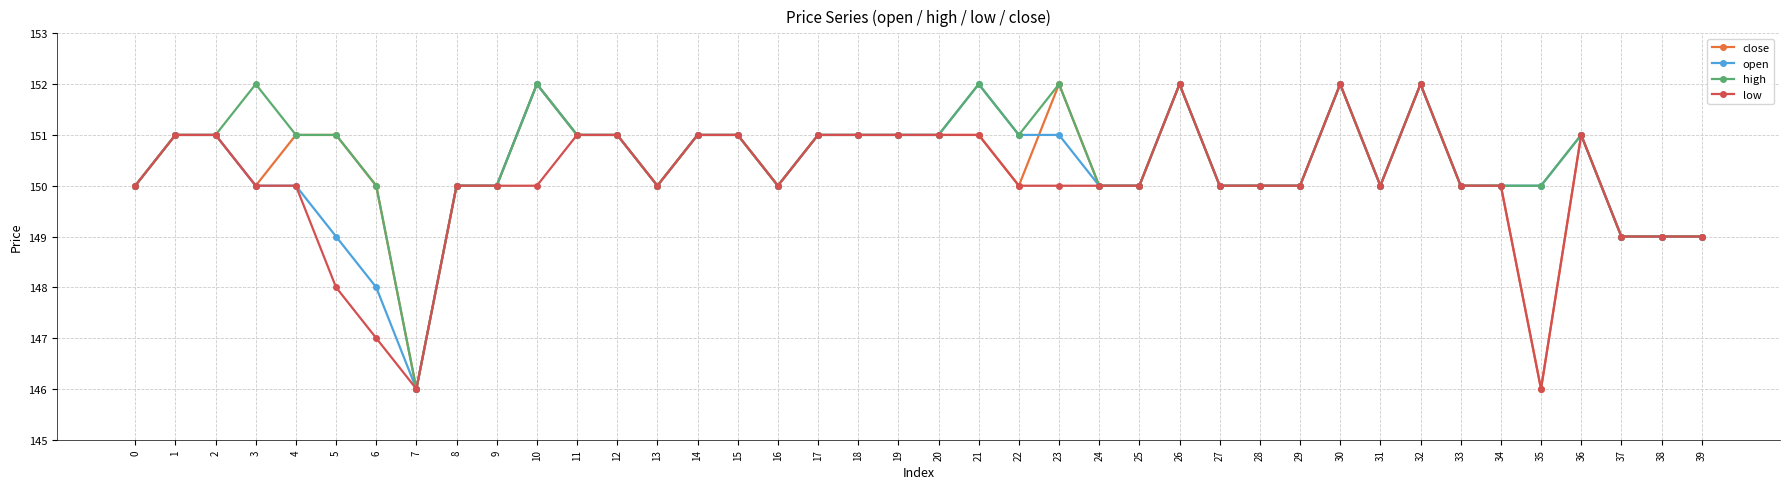

What is the minimum value for close?

146